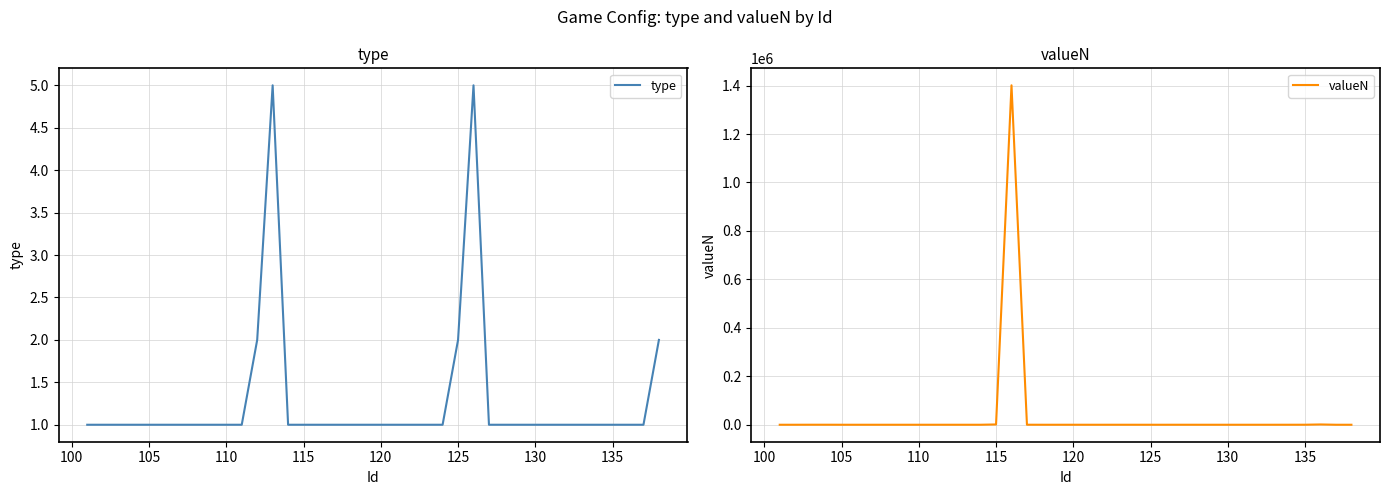

What are all the series names shown in the legend?

type, valueN